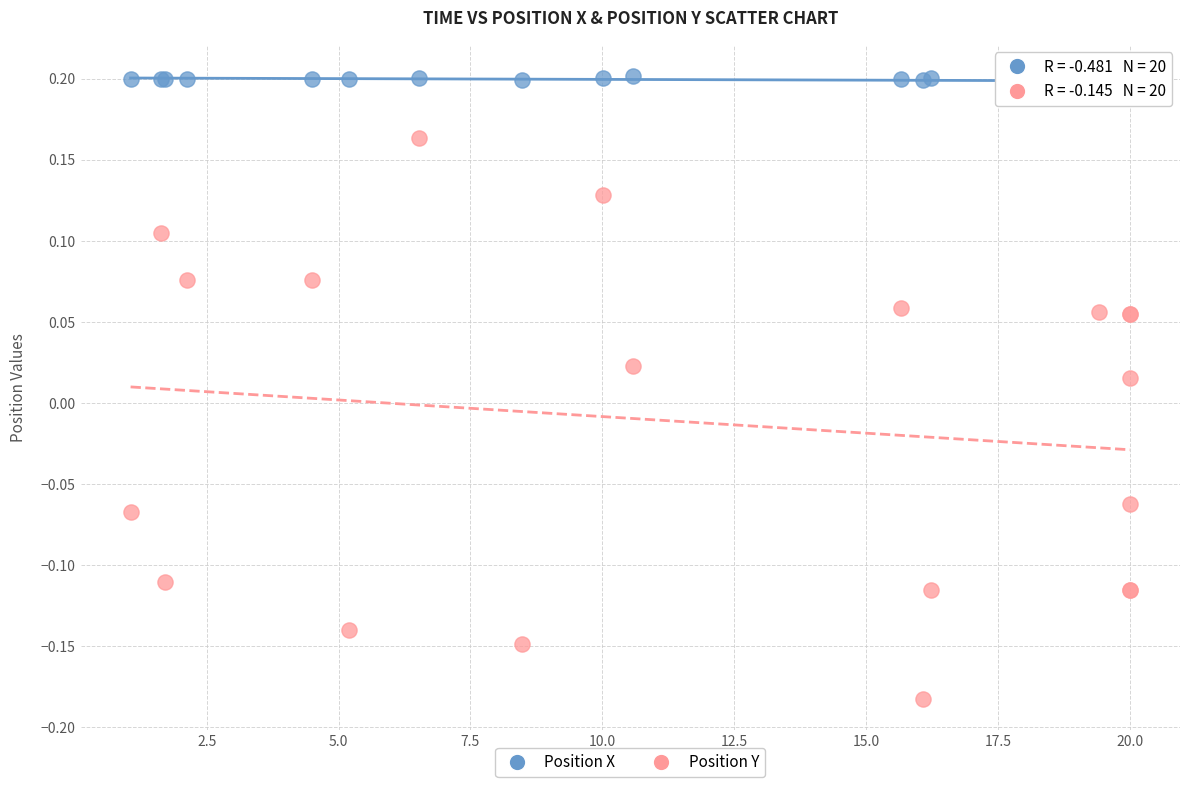

Which series has the widest spread of Y values?

Position Y